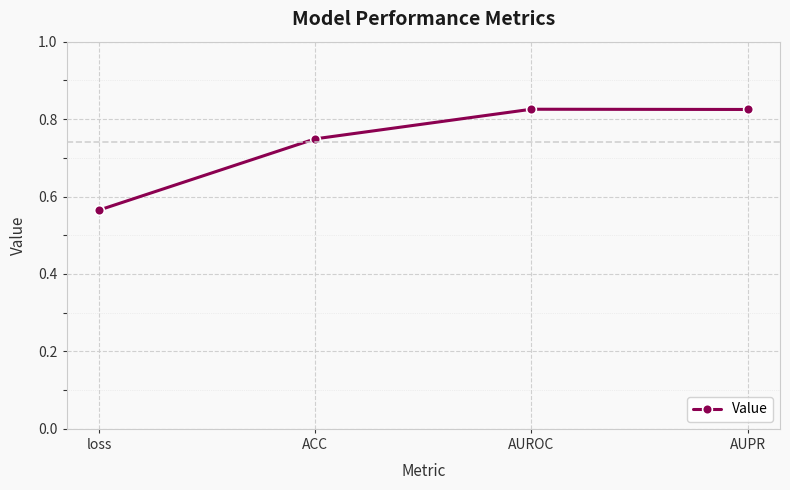

How many values are between 0 and 1?

4